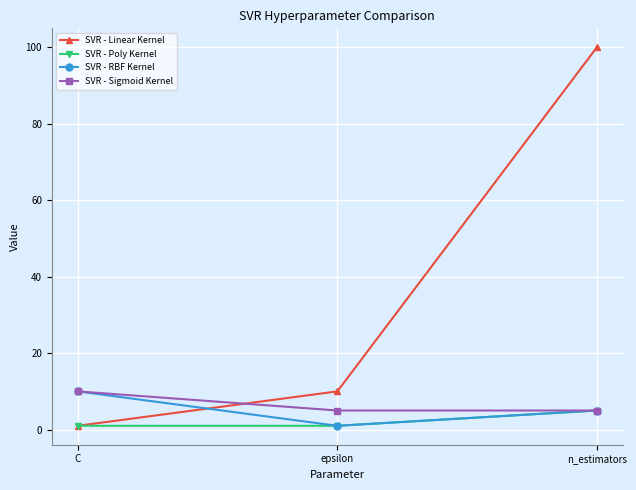

How many series are shown in this chart?

4